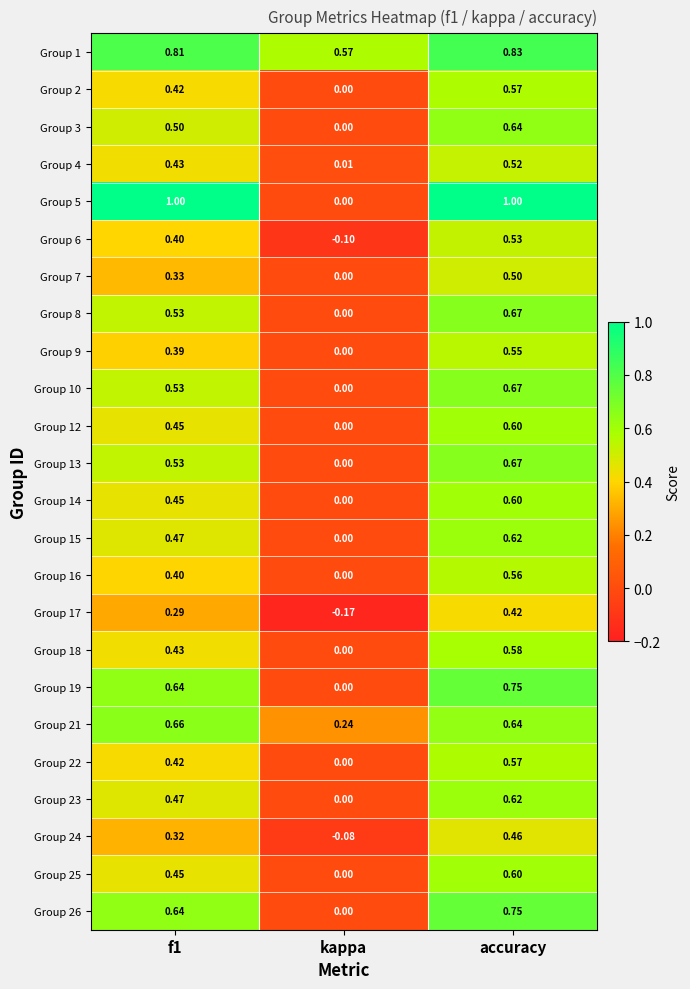

Which category has the lowest value in the Group 4 series?

kappa